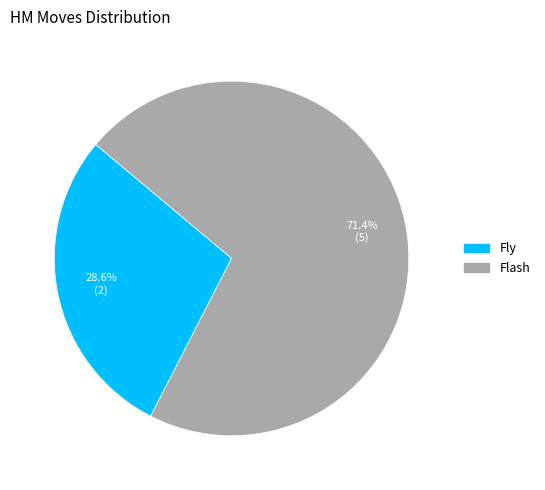

Between Flash and Fly, which is larger?

Flash